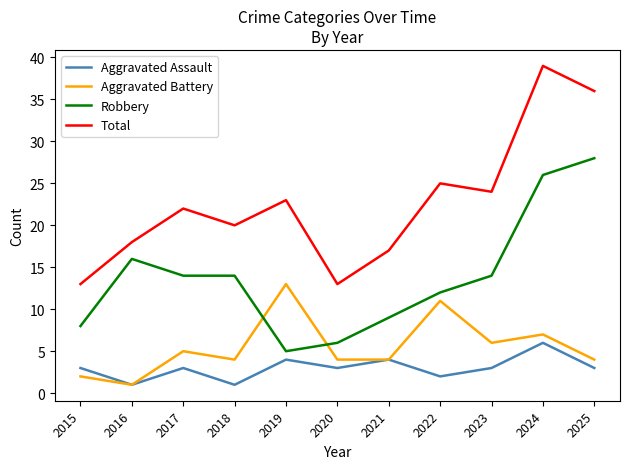

At which label does Aggravated Battery reach its minimum?

2016